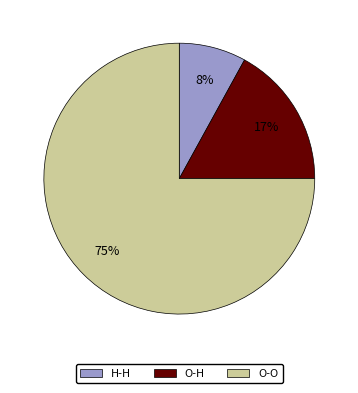

True or false: O-H accounts for 17% of the total.

True